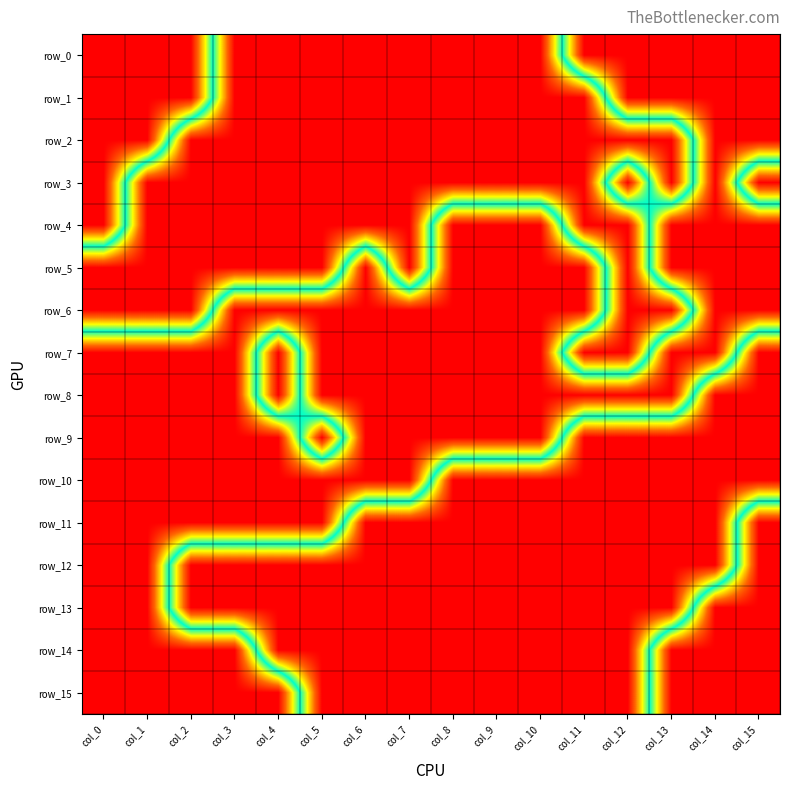

The value of row_0 at col_2 is 0. True or false?

False